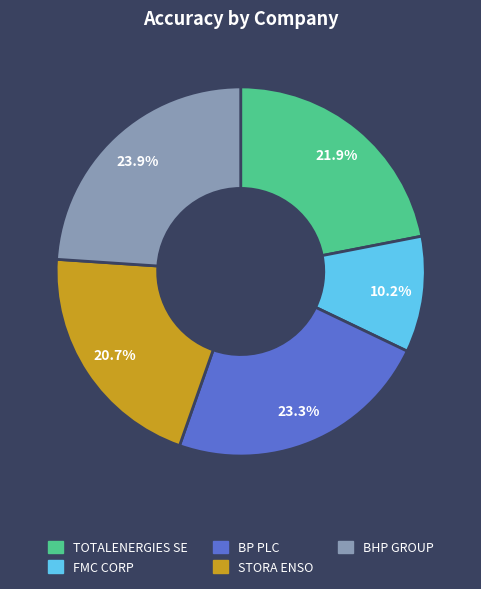

What percentage is NOT represented by TOTALENERGIES SE?

78.1%